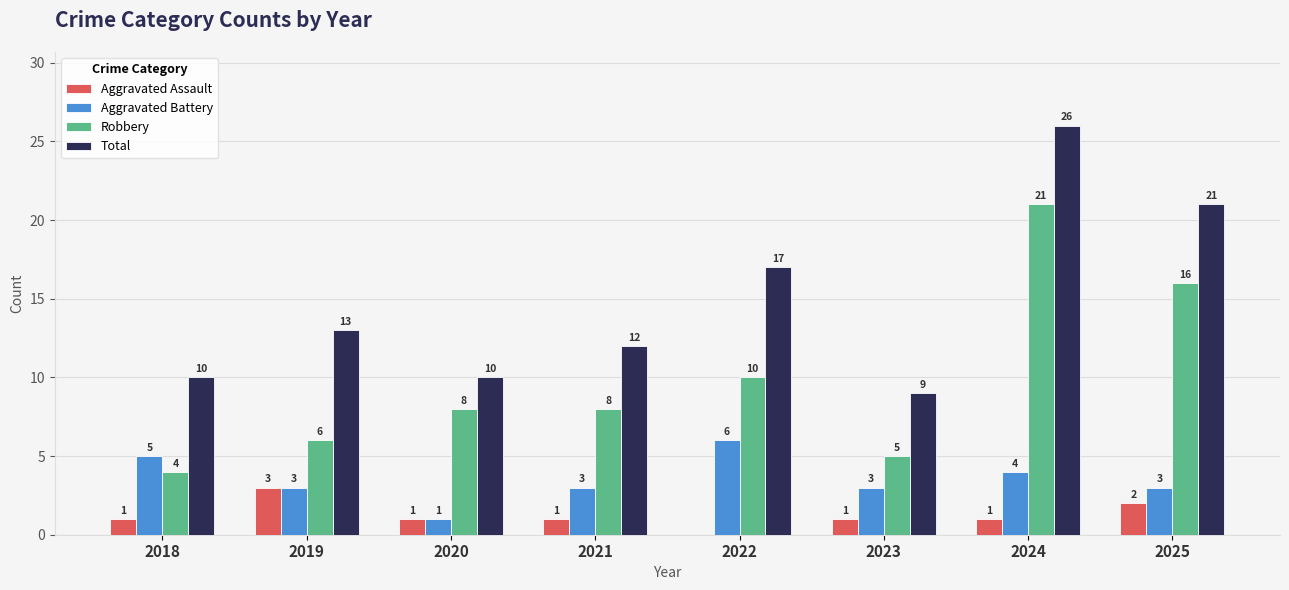

What is the maximum value for Aggravated Assault?

3